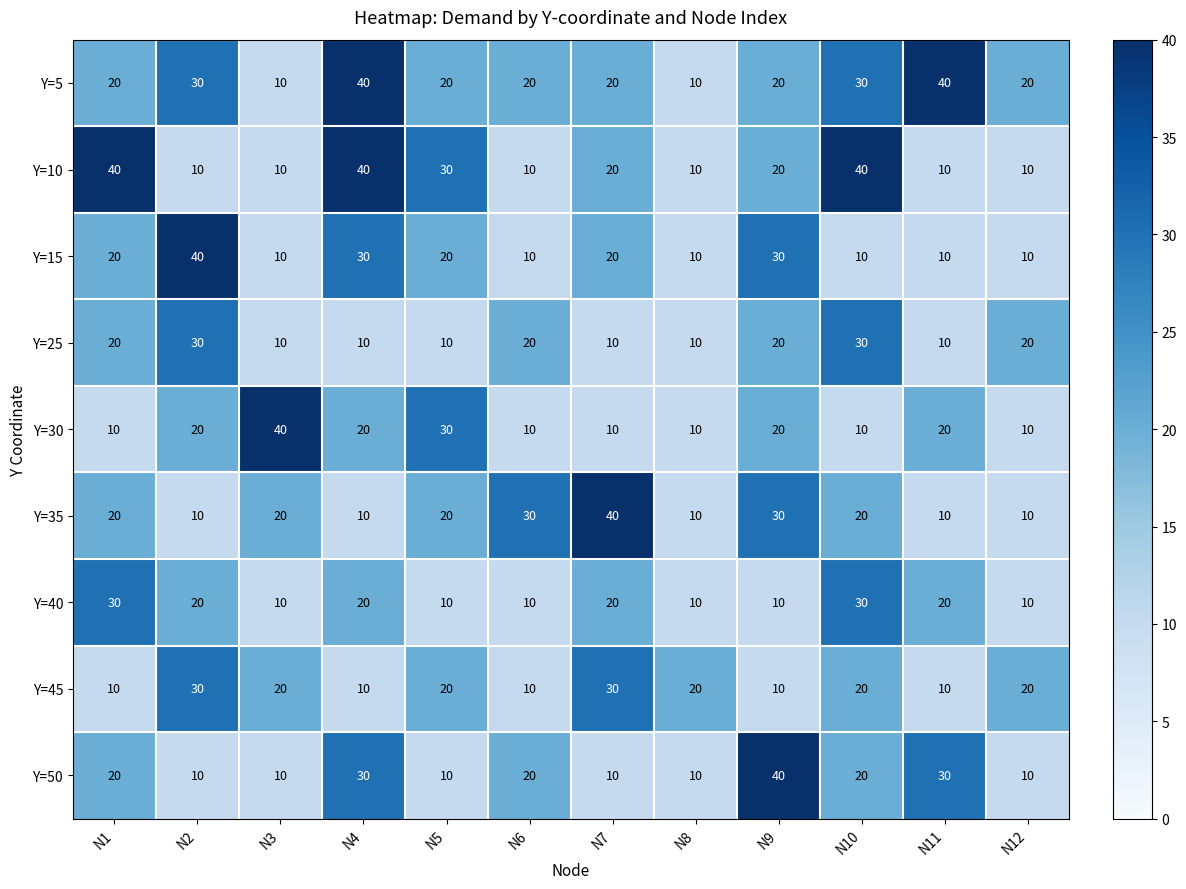

What is the spread (max minus min) of values at N5?

20